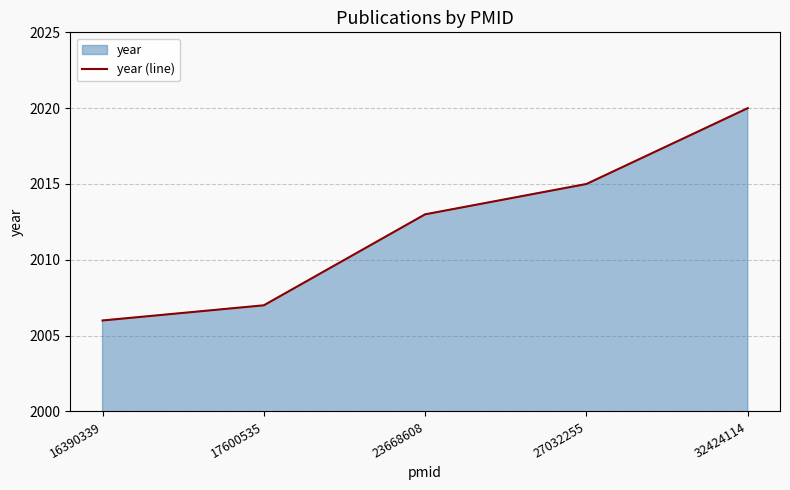

Which category has the highest value across all series?

32424114